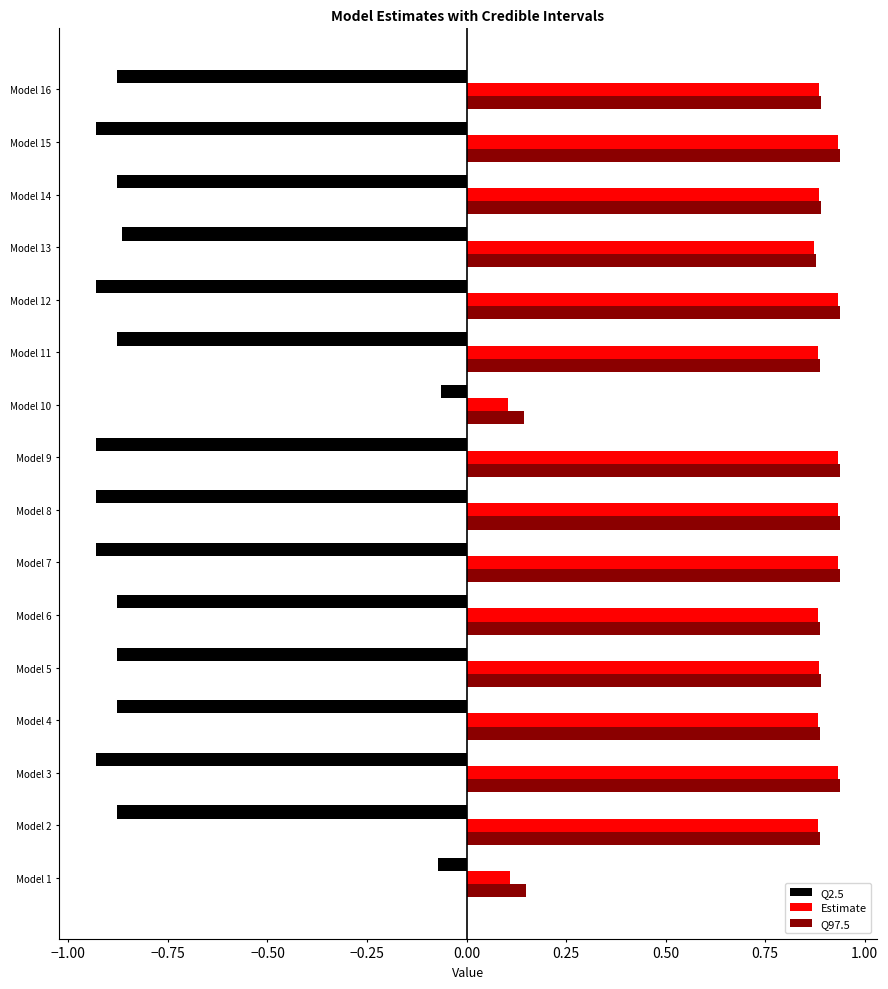

True or false: Estimate has a value of 0.3 at Model 7.

False